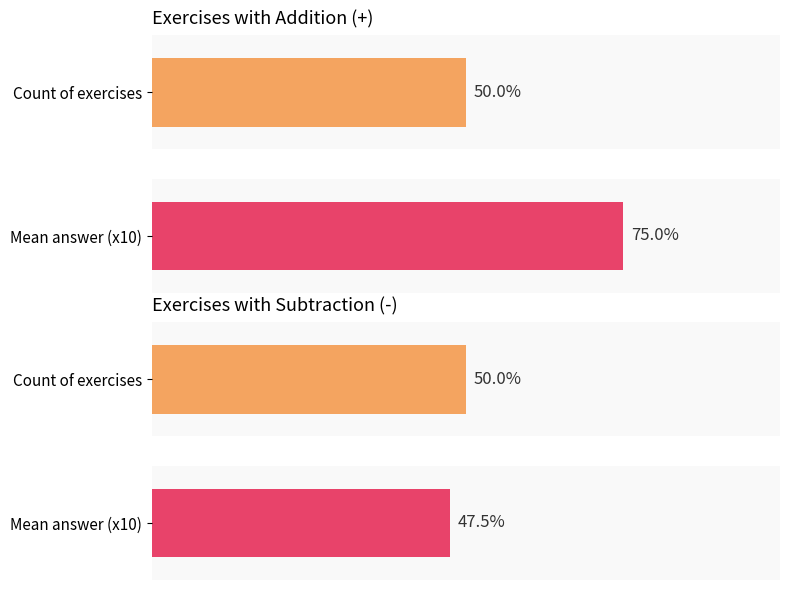

Are the bars horizontal?

Yes